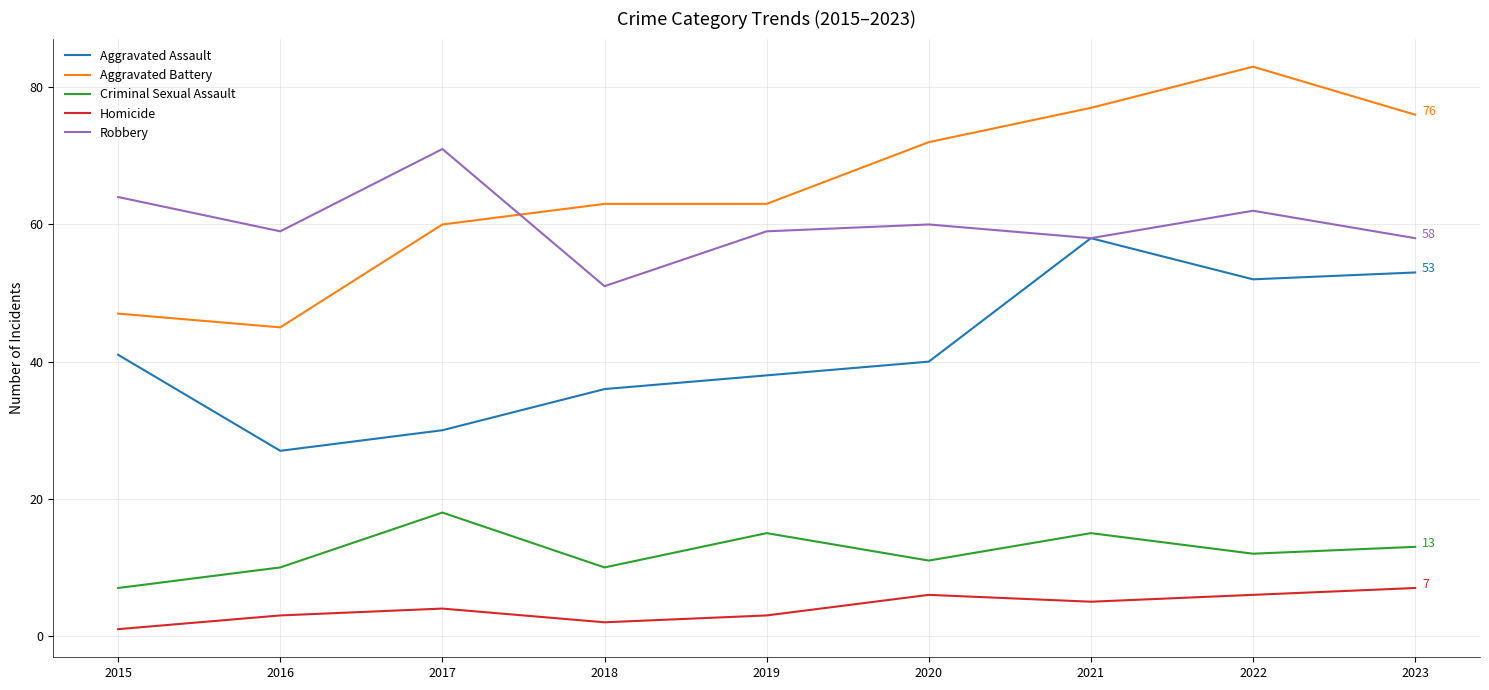

Is the value of Robbery at 2016 greater than the value of Aggravated Assault at 2015?

Yes